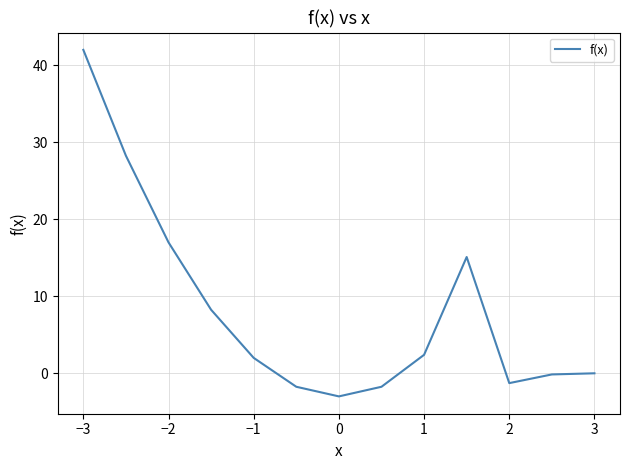

What is the maximum value shown in the chart?

42.0